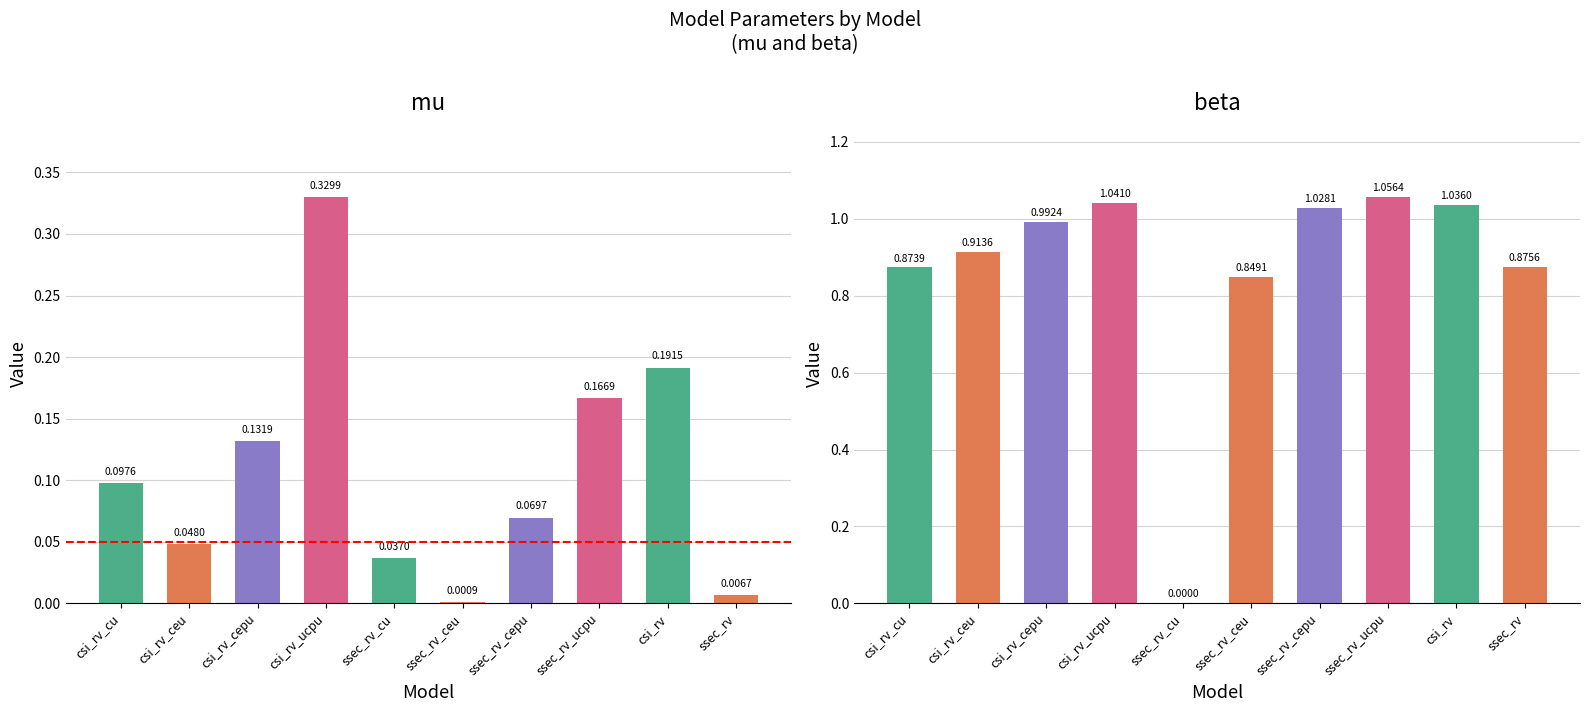

What is the average value of the mu series?

0.1